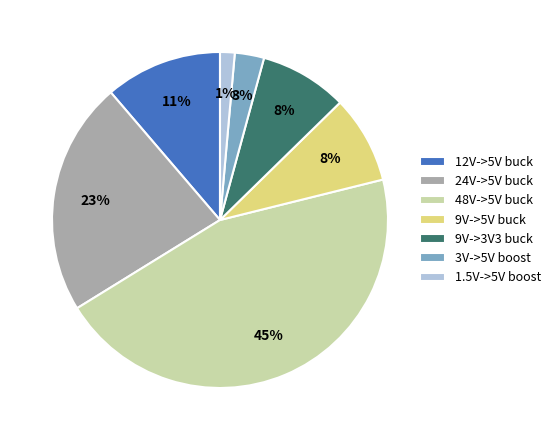

How many segments does this pie chart have?

7